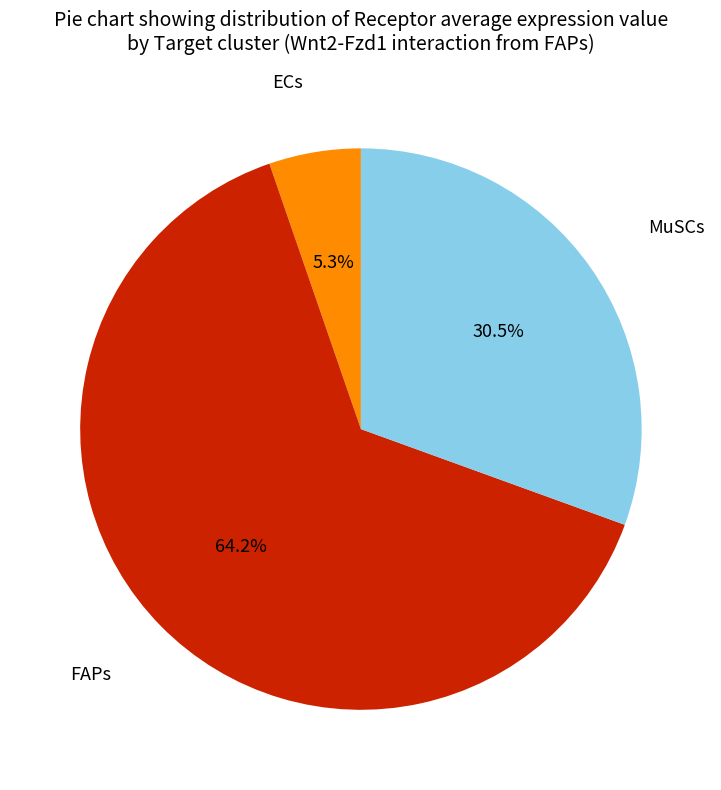

To the nearest percent, what is the difference between the largest and smallest slice percentages?

59%